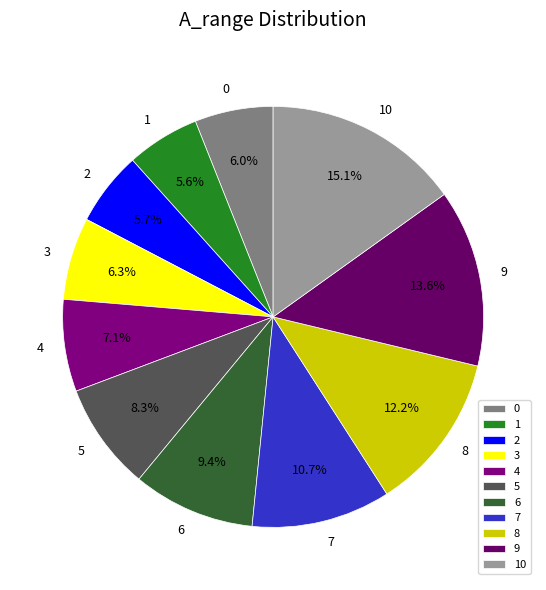

Do 4 and 0 together represent more than half of the pie?

No